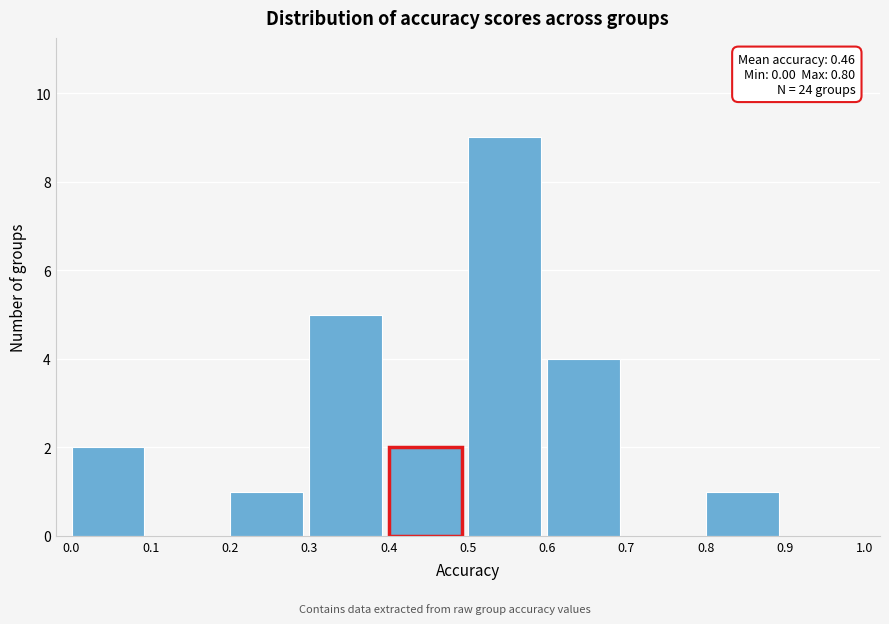

Over which range of the x-axis is the bar tallest?

0.5 to 0.6